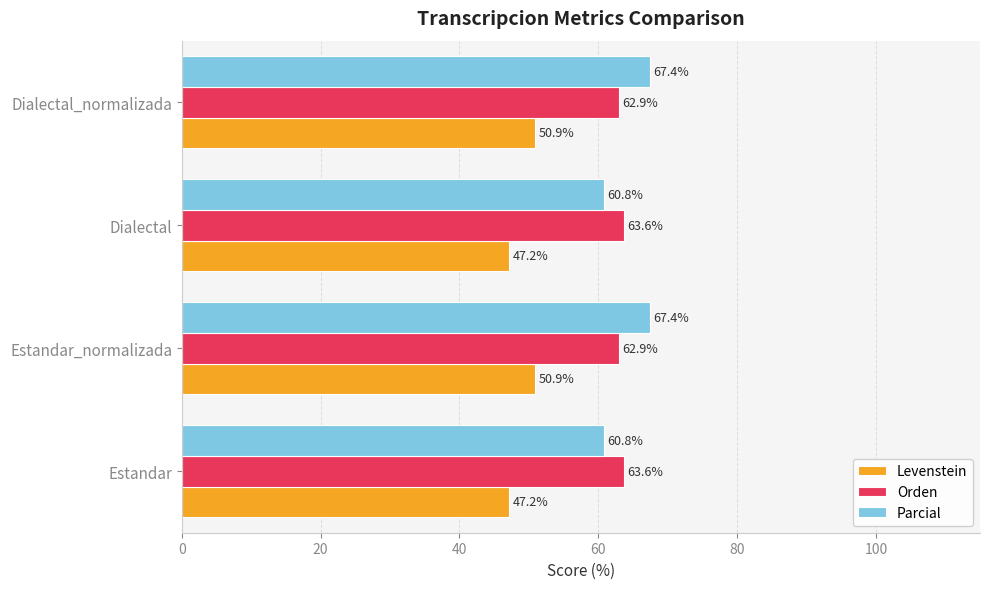

List the series in order of their peak value, lowest first.

Levenstein, Orden, Parcial